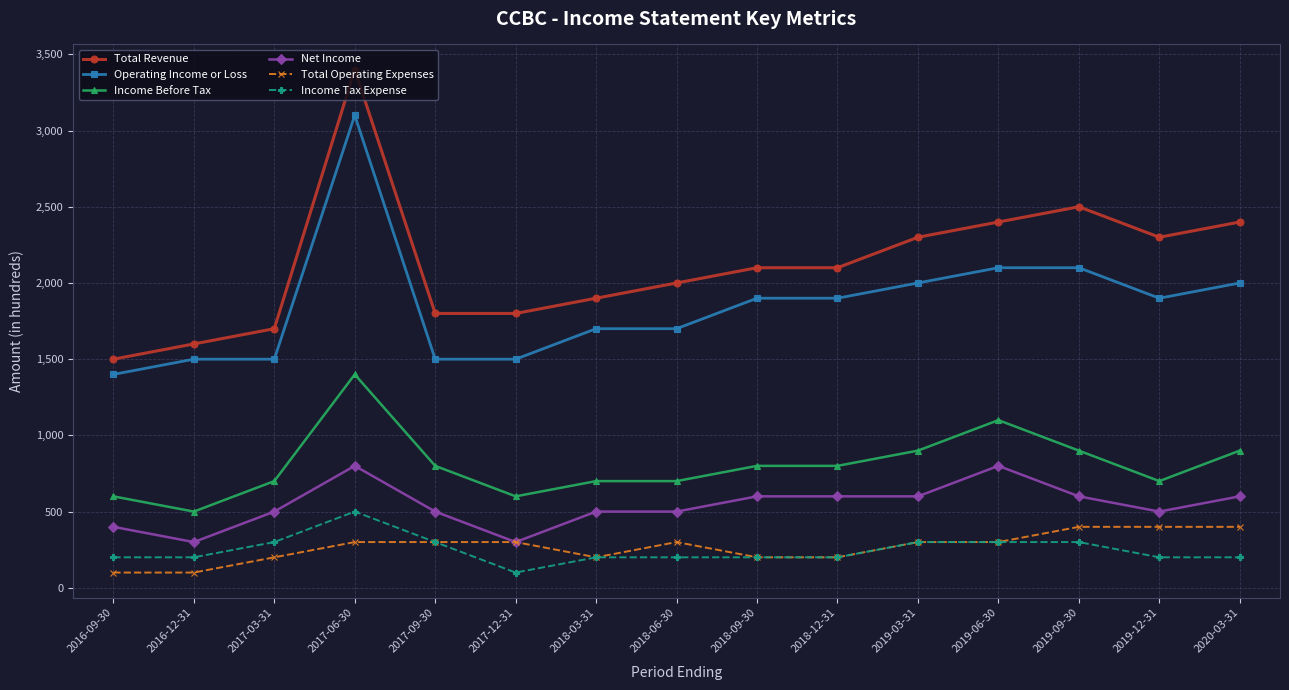

The value of Net Income at 2019-12-31 is 279. True or false?

False